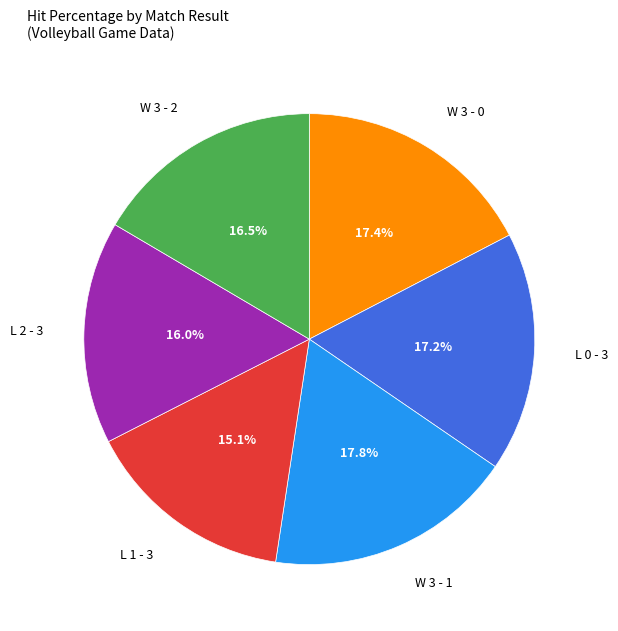

Is there a majority slice in this chart?

No